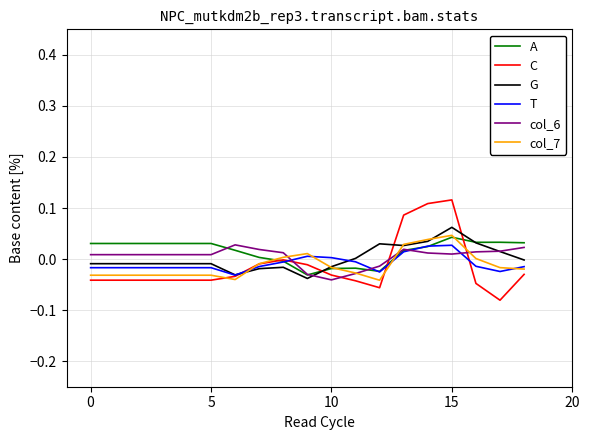

Which series has the largest range (max minus min)?

C